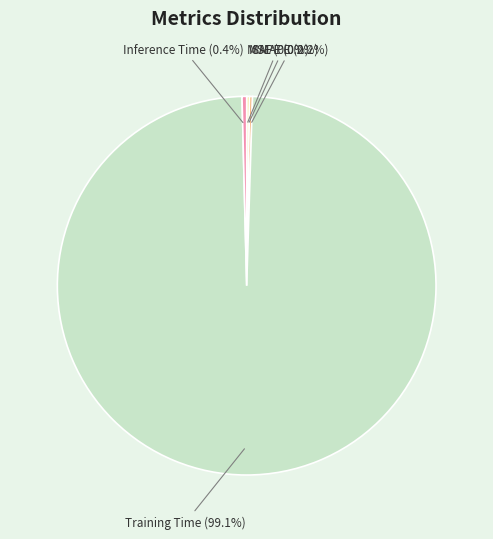

Is there any slice that represents more than half of the pie?

Yes